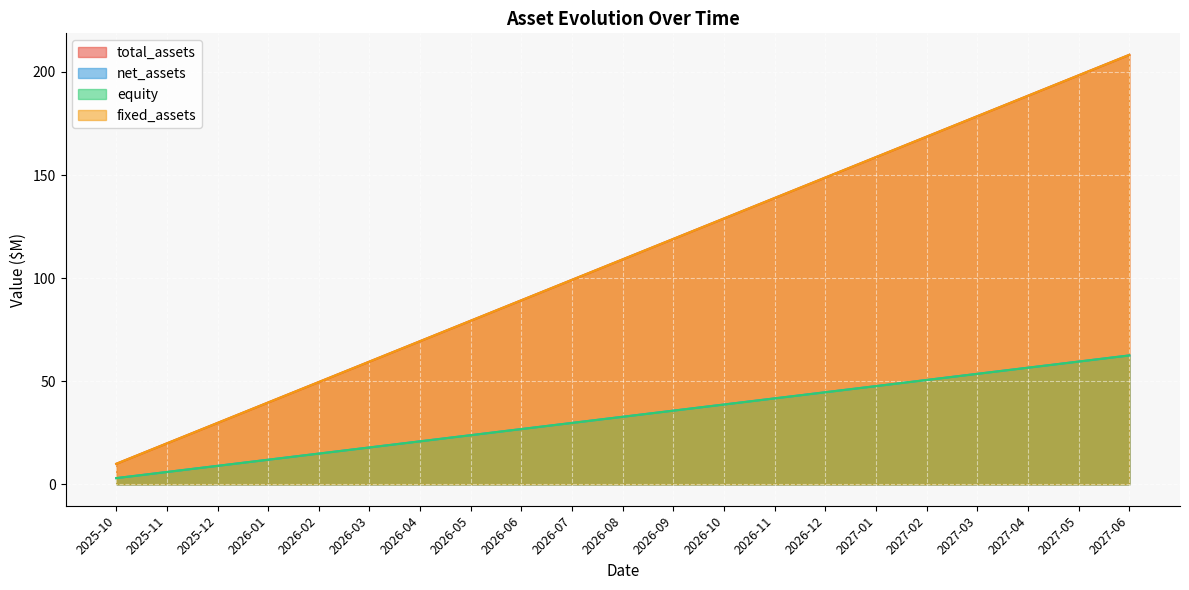

How many lines are shown in the chart?

4